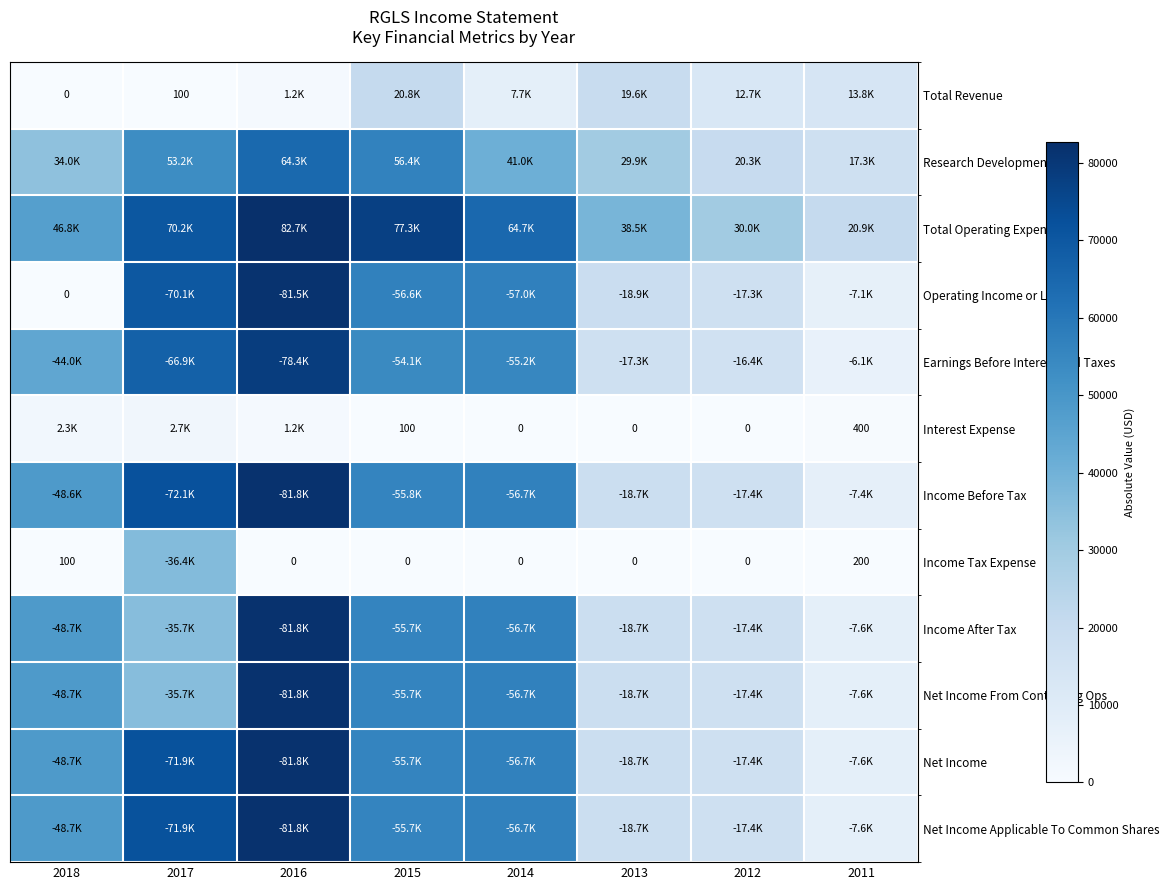

Which series has the largest total across all categories?

Total Operating Expenses